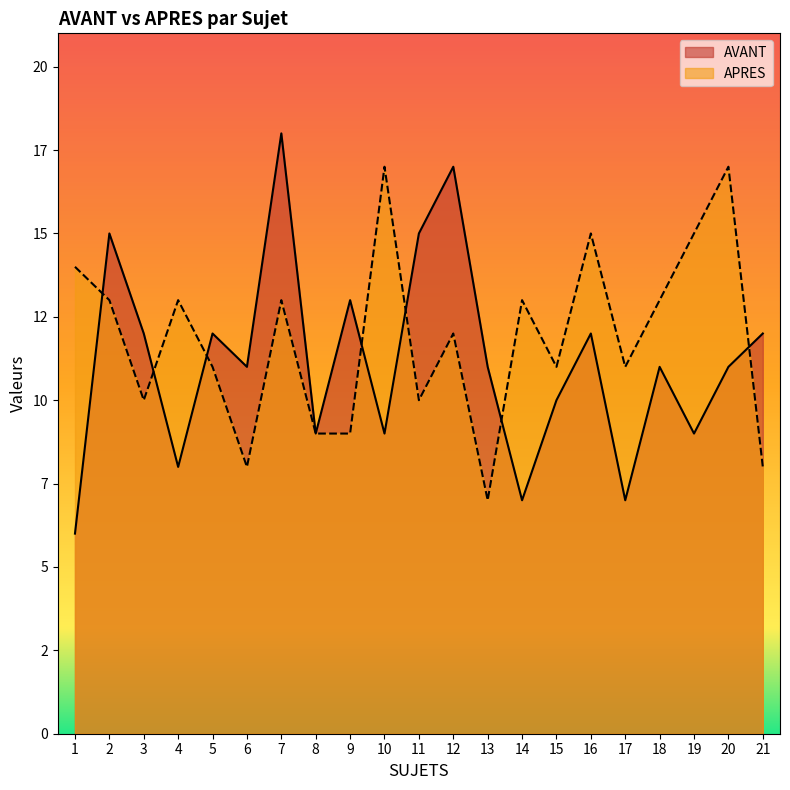

Where does the AVANT series first go above 11?

2